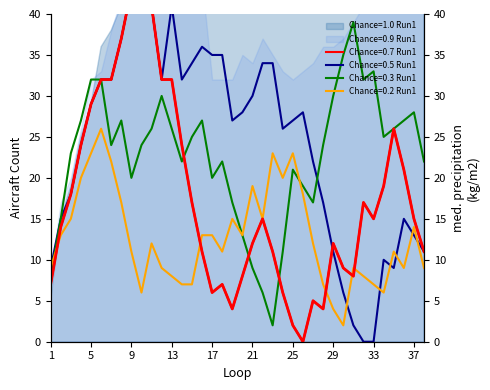

Reading left to right, extract all data points from this chart.

Chance=0.5 Run1: 9	15	18	24	29	32	32	37	43	44	41	32	41	32	34	36	35	35	27	28	30	34	34	26	27	28	22	17	11	6	2	0	0	10	9	15	13	11
Chance=0.7 Run1: 7	14	18	24	29	32	32	37	43	44	41	32	32	24	17	11	6	7	4	8	12	15	11	6	2	0	5	4	12	9	8	17	15	19	26	21	15	11
Chance=0.3 Run1: 8	15	23	27	32	32	24	27	20	24	26	30	26	22	25	27	20	22	17	13	9	6	2	11	21	19	17	24	30	35	39	32	33	25	26	27	28	22
Chance=0.2 Run1: 9	13	15	20	23	26	22	17	11	6	12	9	8	7	7	13	13	11	15	13	19	15	23	20	23	18	12	7	4	2	9	8	7	6	11	9	14	9